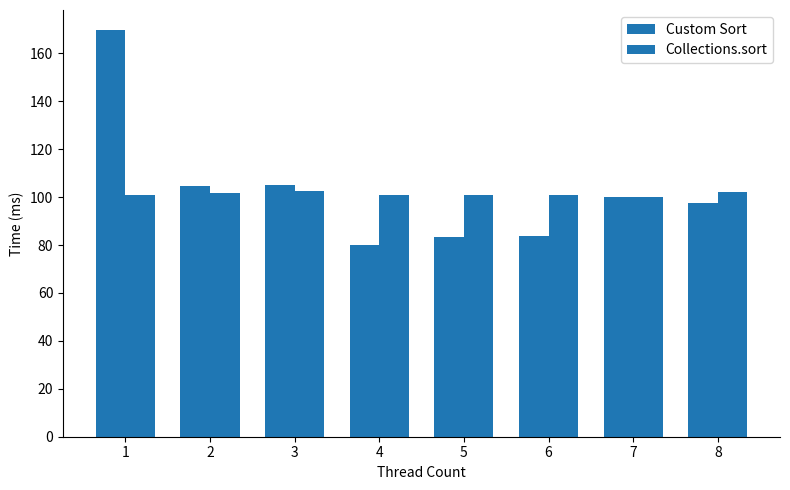

Between 2 and 6, which series saw the biggest shift?

Custom Sort